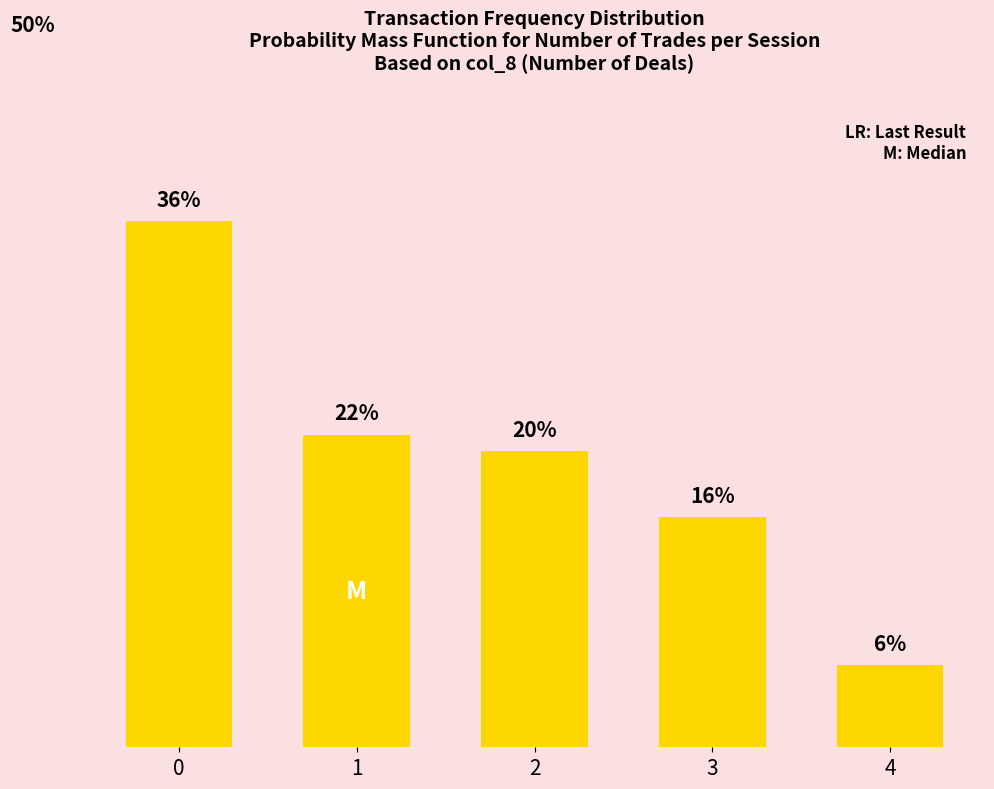

Reading left to right, list all the values displayed in this chart.

36.4	21.6	20.5	15.9	5.7